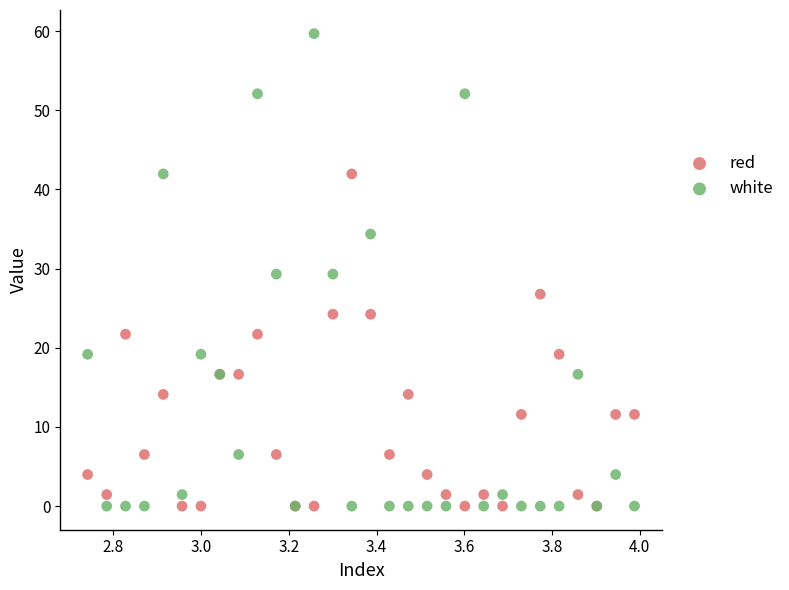

Which series has the widest spread of Y values?

white